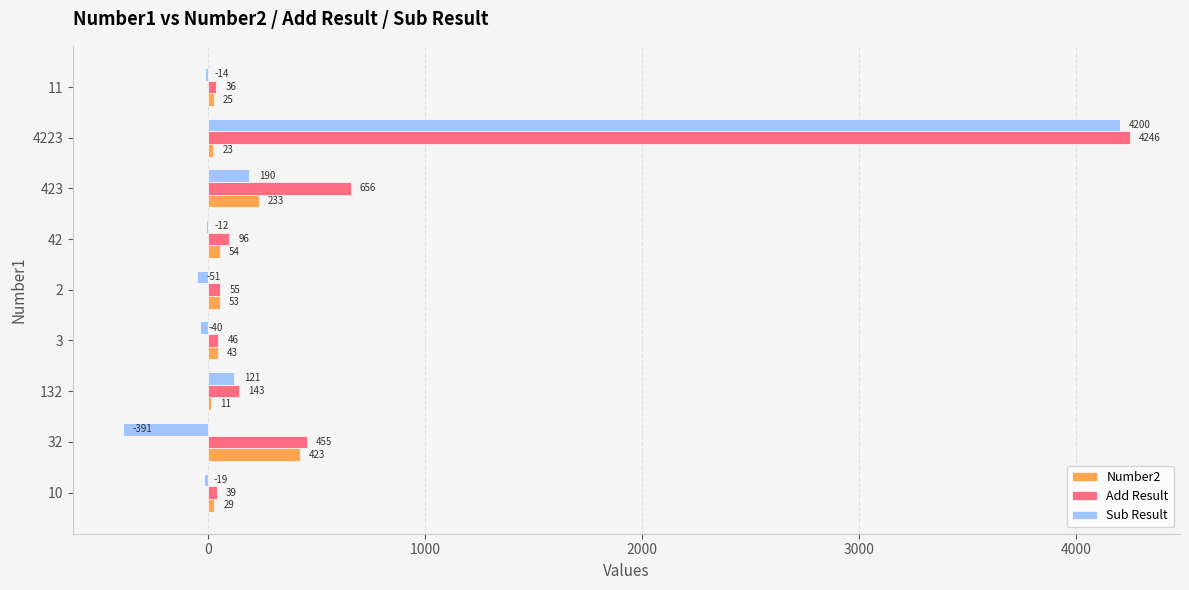

What is the sum of all Add Result values?

5772